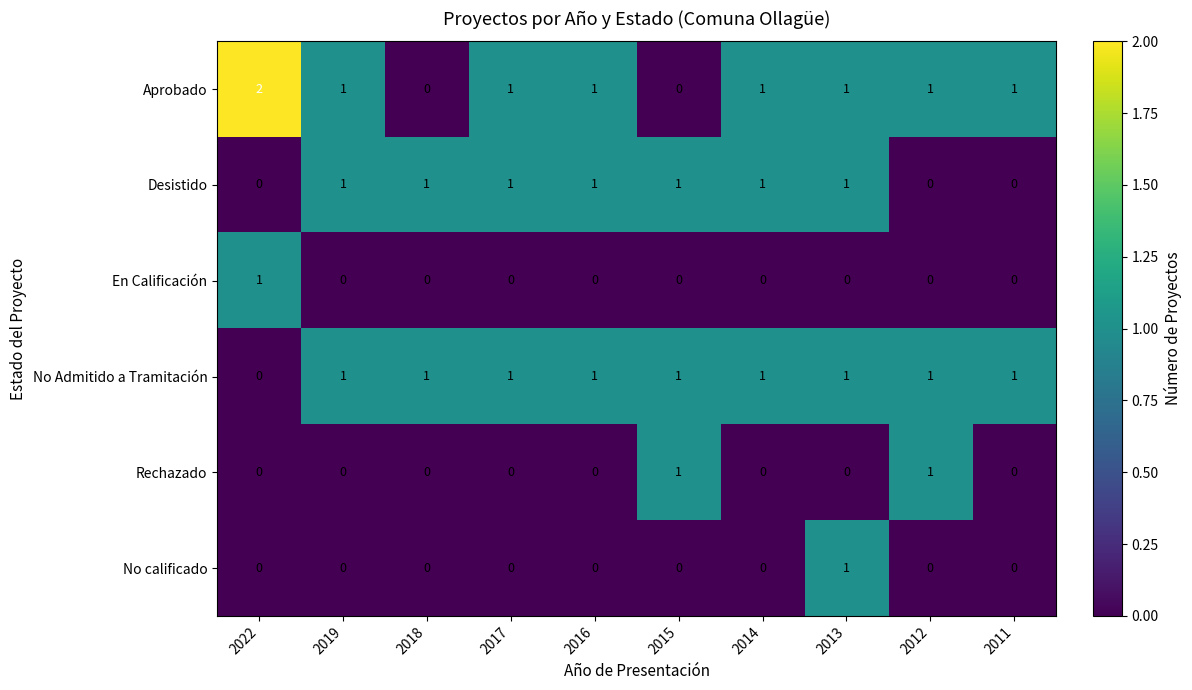

How many values in the No calificado series exceed 0?

1